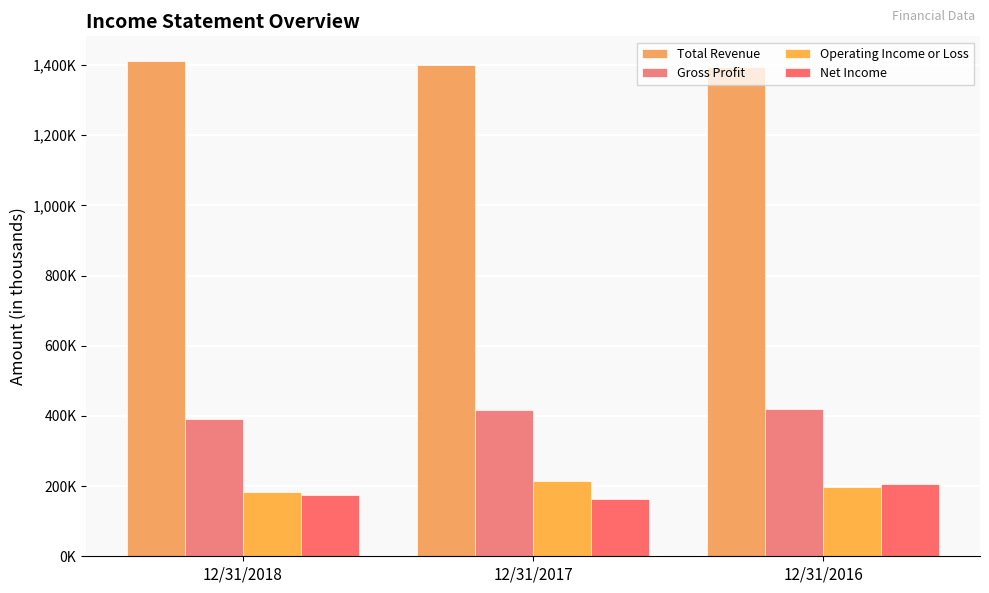

Does the chart contain stacked bars?

No